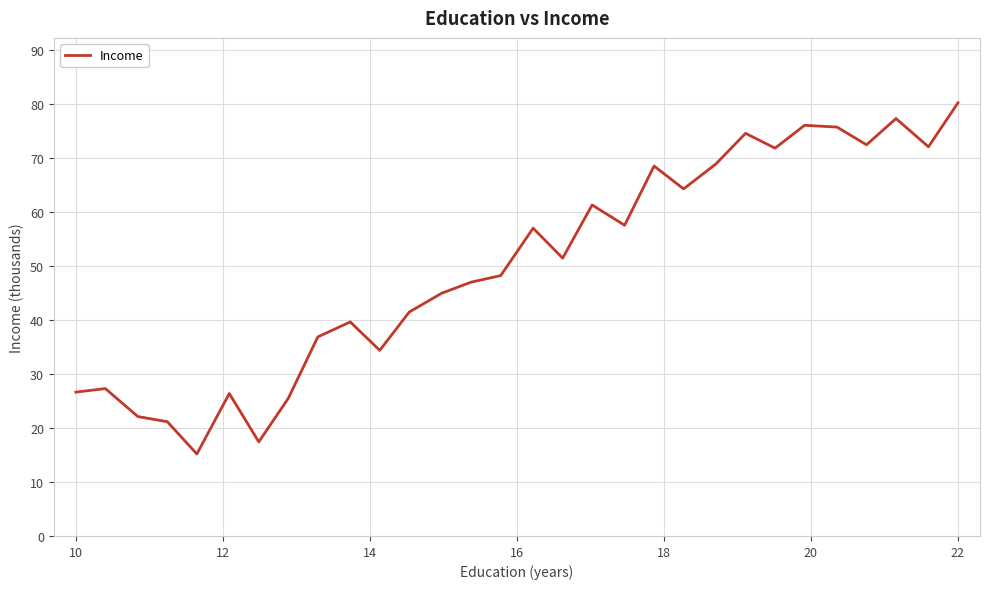

What is the greatest value displayed?

80.3